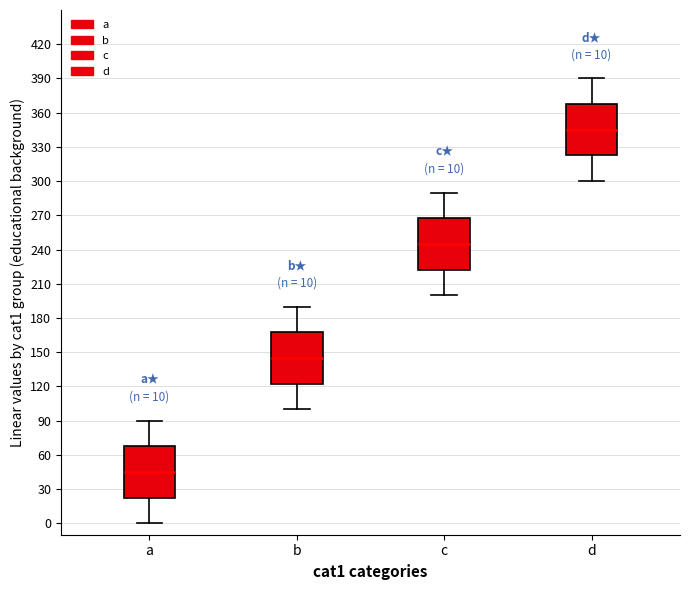

Which box has the highest median line?

d